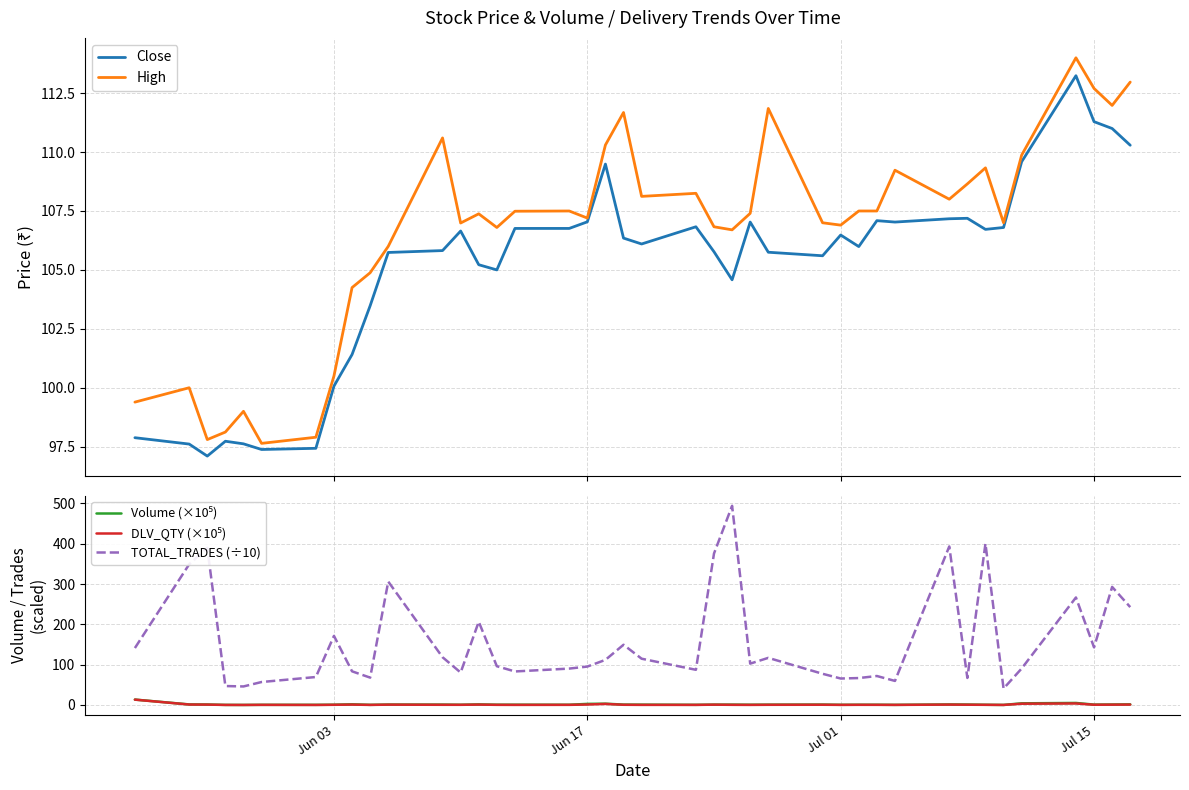

What is the lowest value of the High series?

97.6